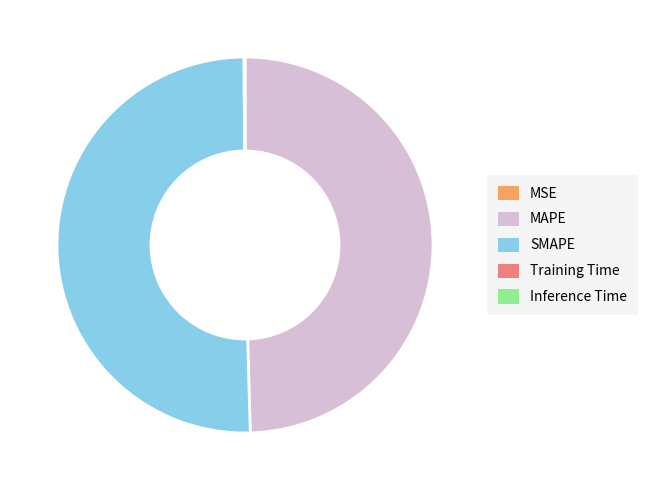

Approximately how many times larger is the value at SMAPE compared to MAPE?

1.0